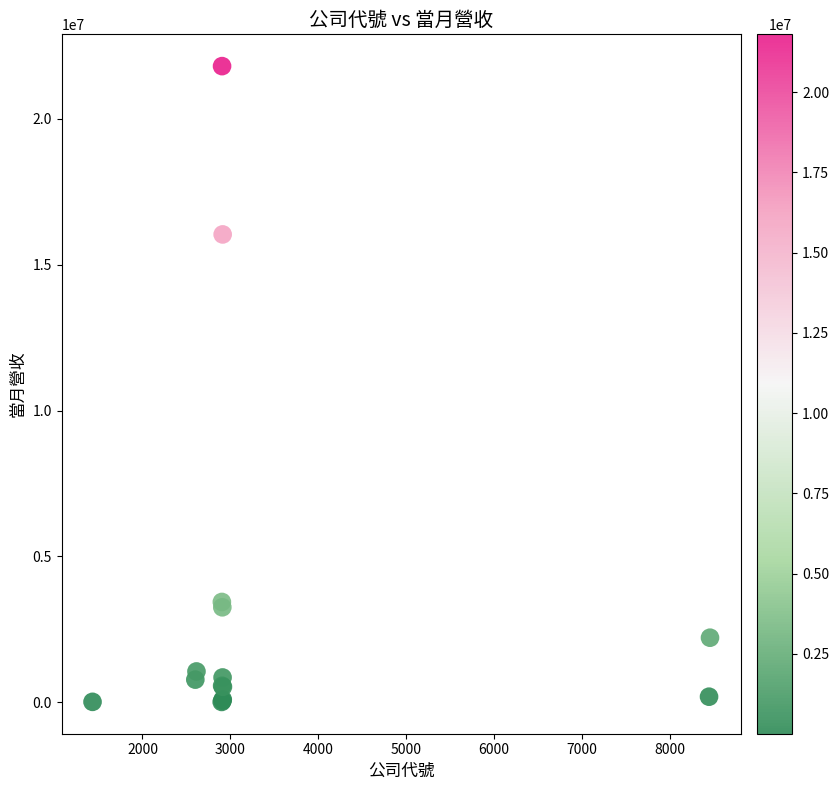

What Y value in the scatter plot is closest to 10908150?

16036231